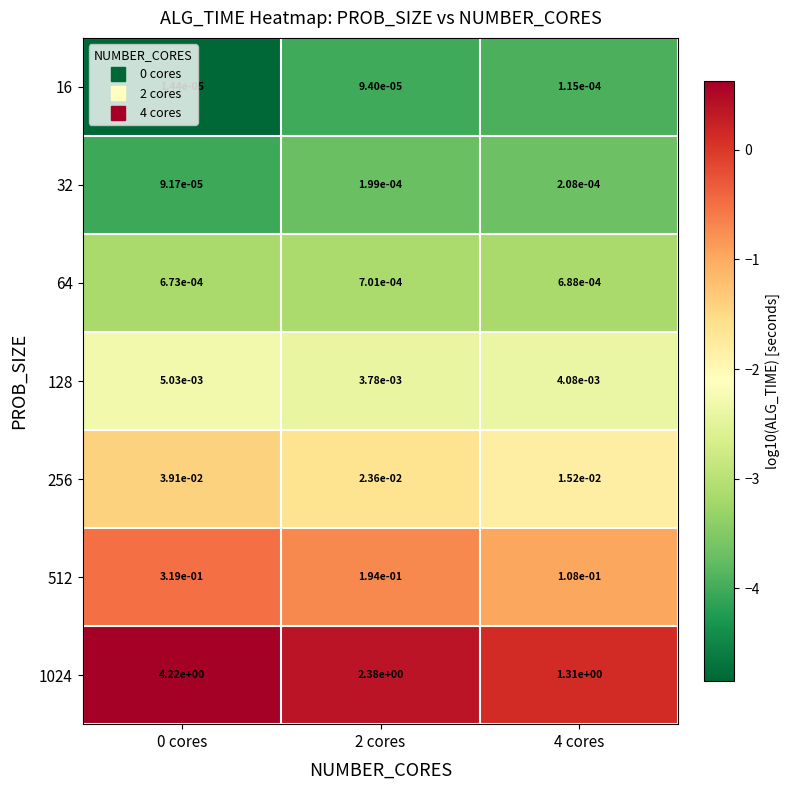

Is the value of 512 at 2 cores greater than the value of 1024 at 4 cores?

No